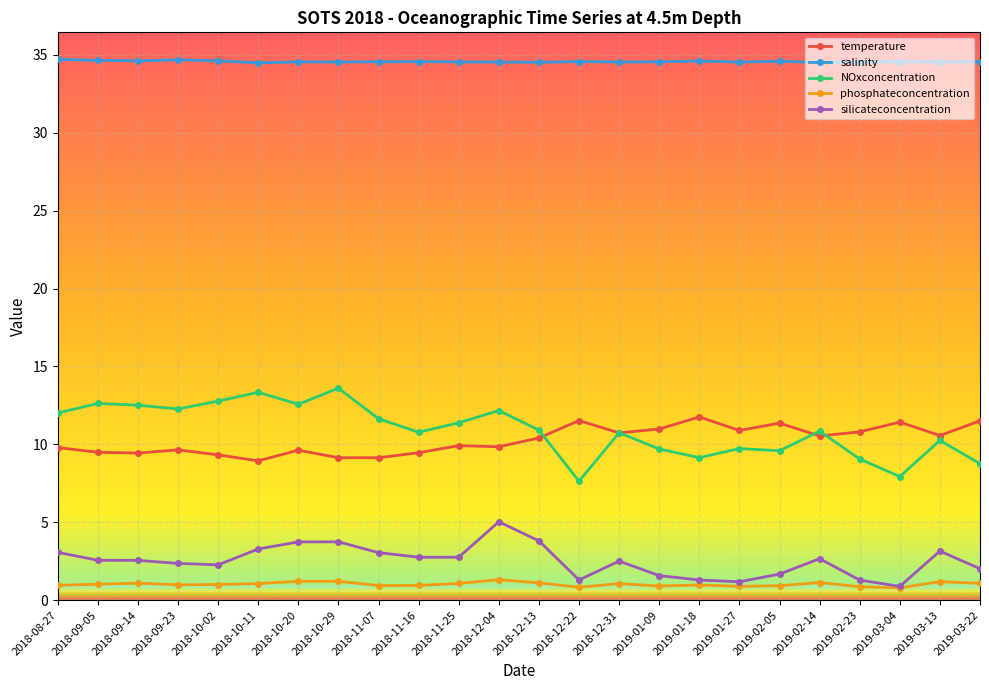

What is the sum of all NOxconcentration values?

262.1